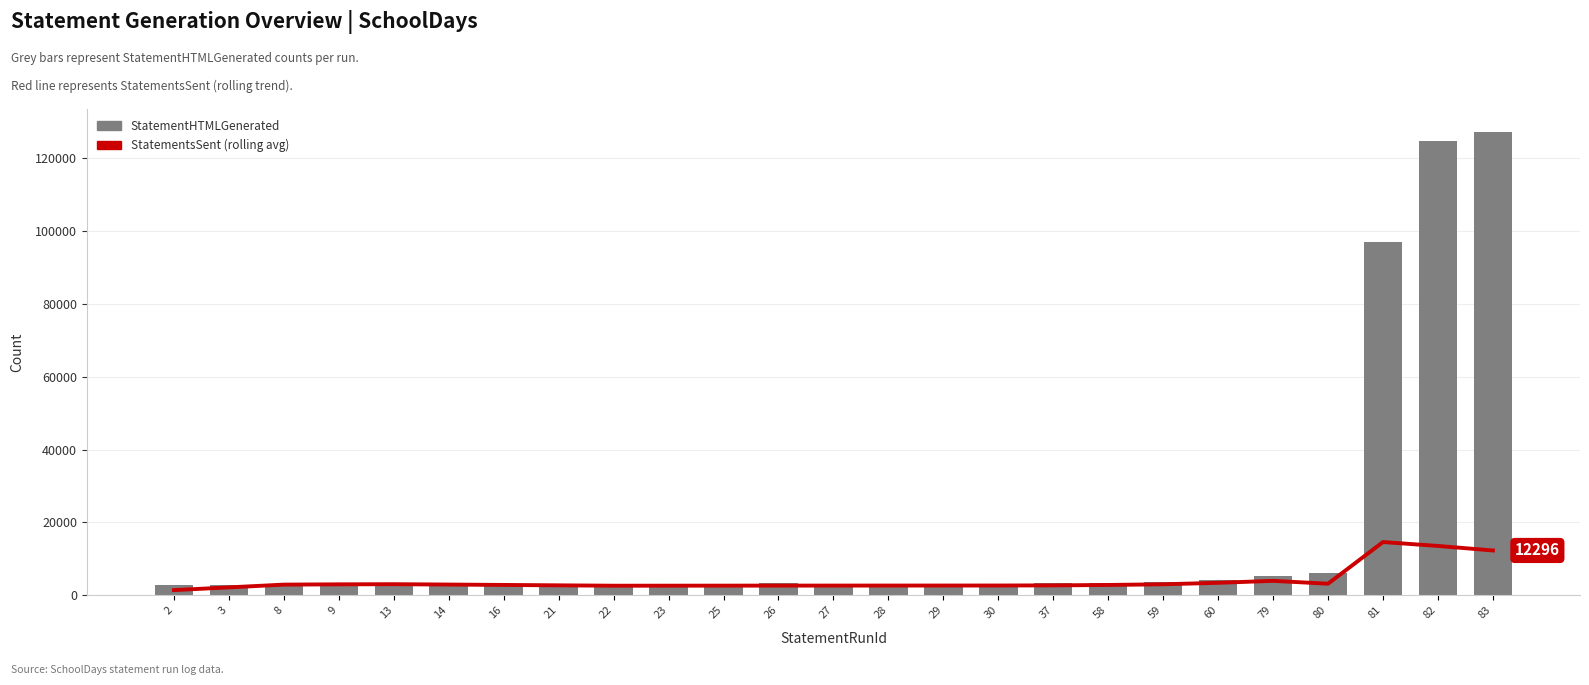

At 13, list the series in order from smallest to largest.

StatementsSent (rolling avg), StatementHTMLGenerated